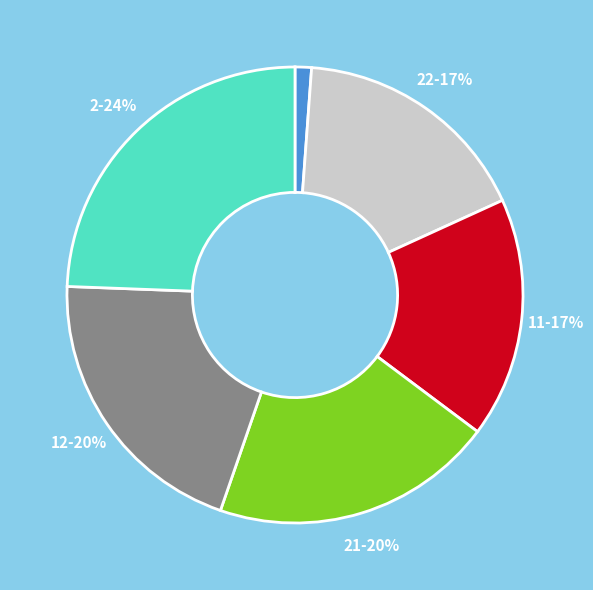

To the nearest percent, what is the average slice percentage?

14%